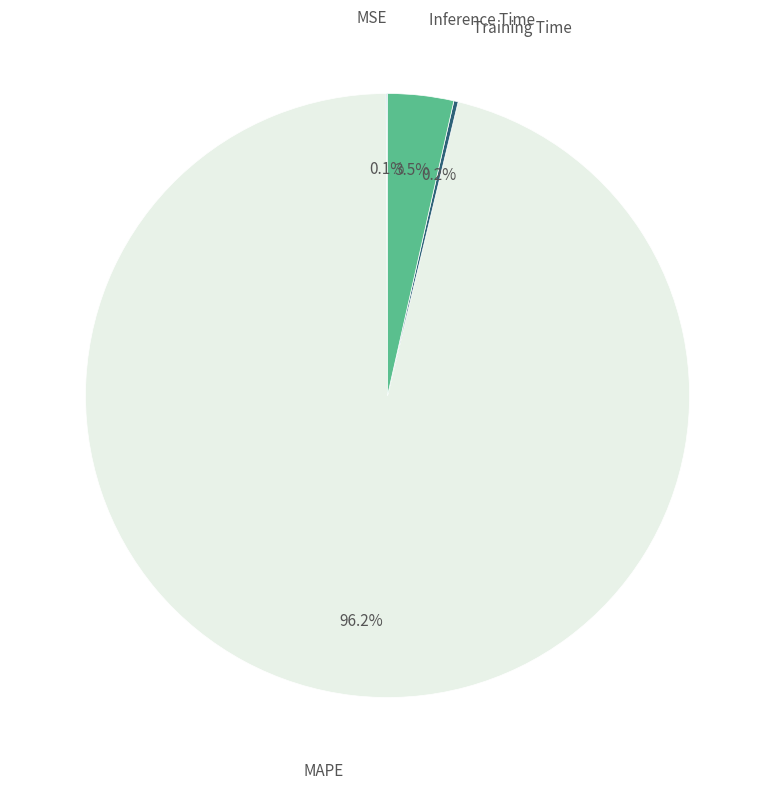

True or false: MAPE accounts for 96% of the total.

True